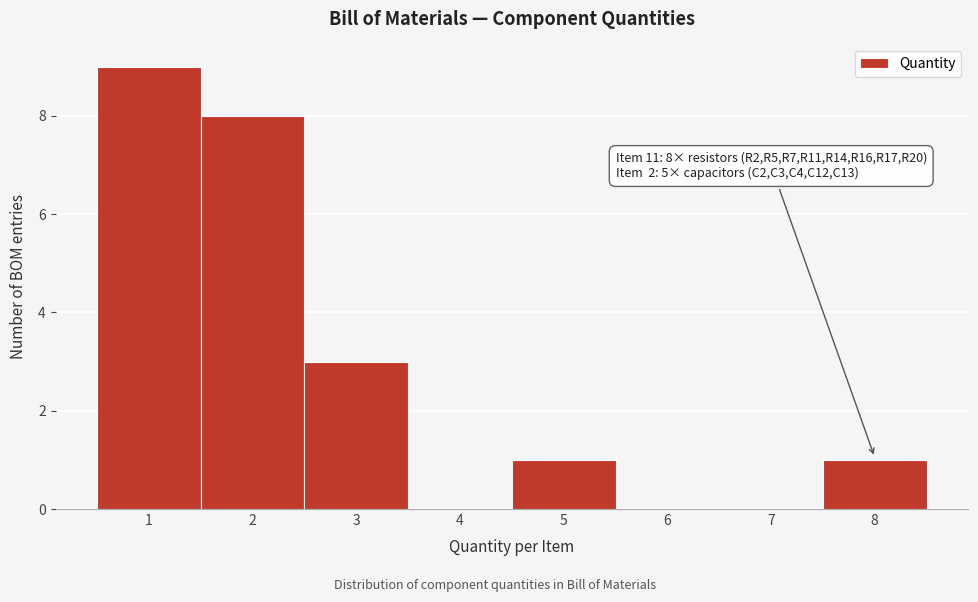

Over which range of the x-axis is the bar tallest?

0.5 to 1.5